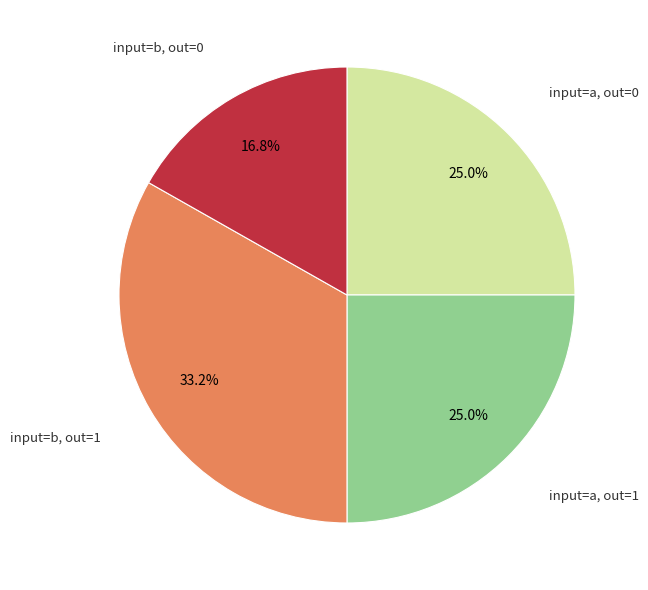

Combined, do input=b, out=0 and input=a, out=1 account for over 50%?

No